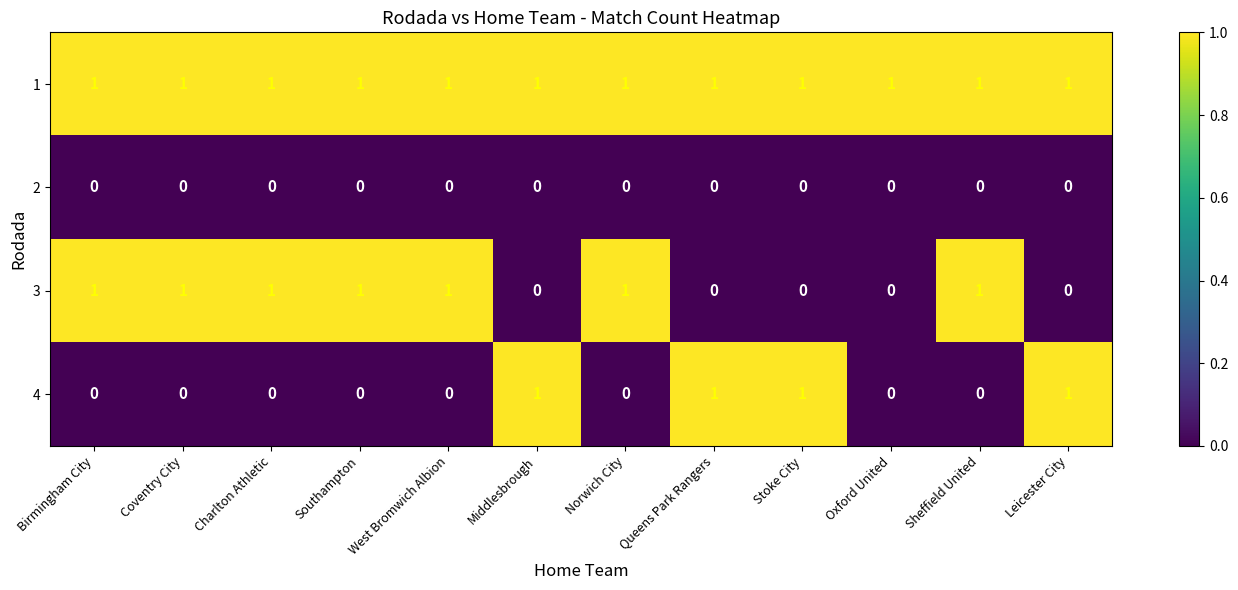

What is the difference between the highest and lowest values at Charlton Athletic?

1